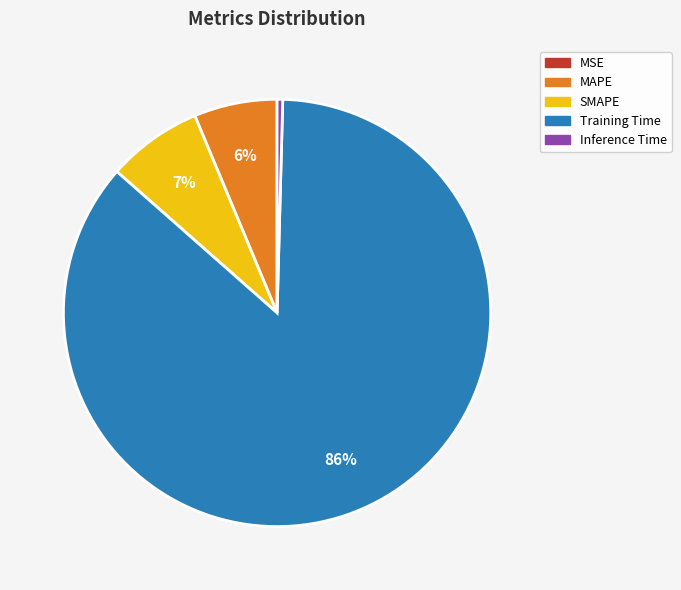

To the nearest percent, what is the average slice percentage?

20%